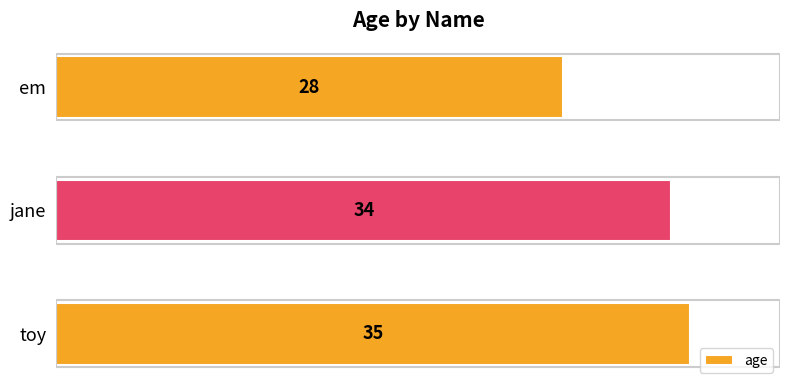

Is it true that the value at em is 28?

True